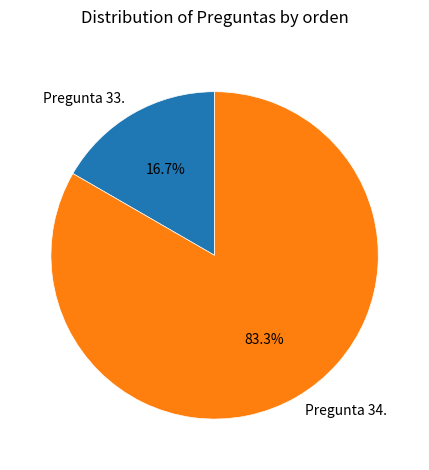

Rank the categories by value from lowest to highest.

Pregunta 33., Pregunta 34.